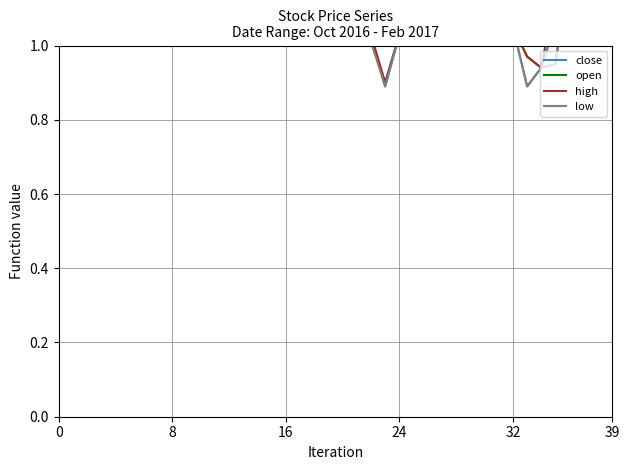

What is the total value across all series at 8?

16.8